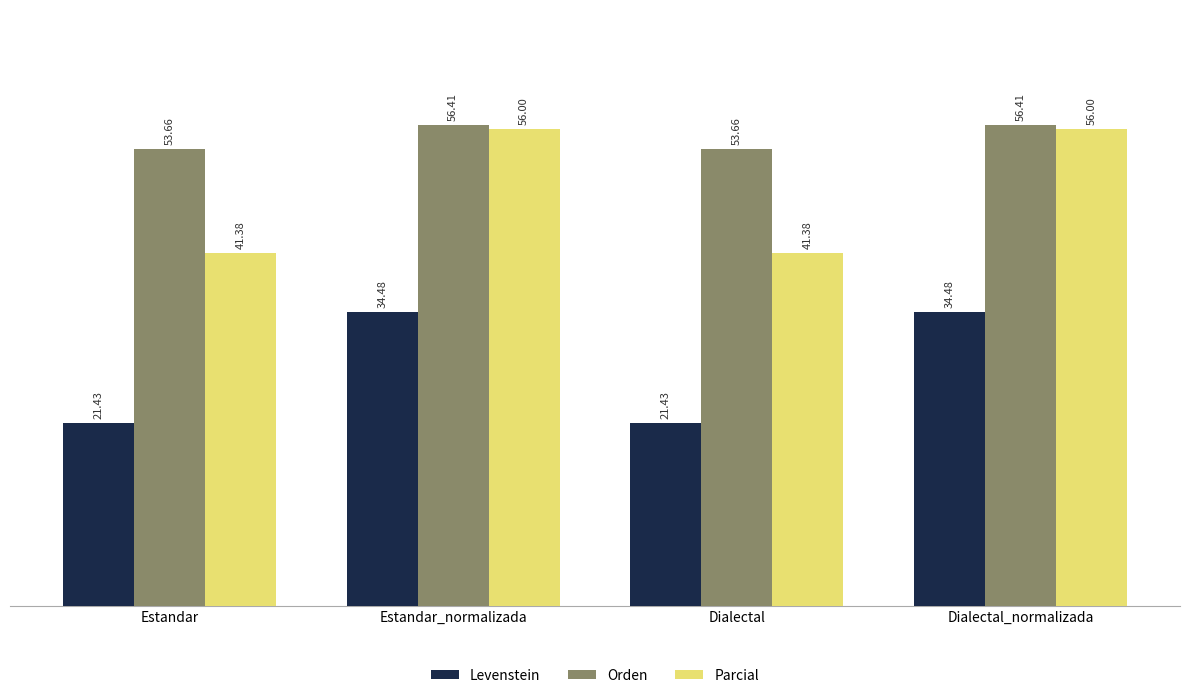

What are all the series names shown in the legend?

Levenstein, Orden, Parcial